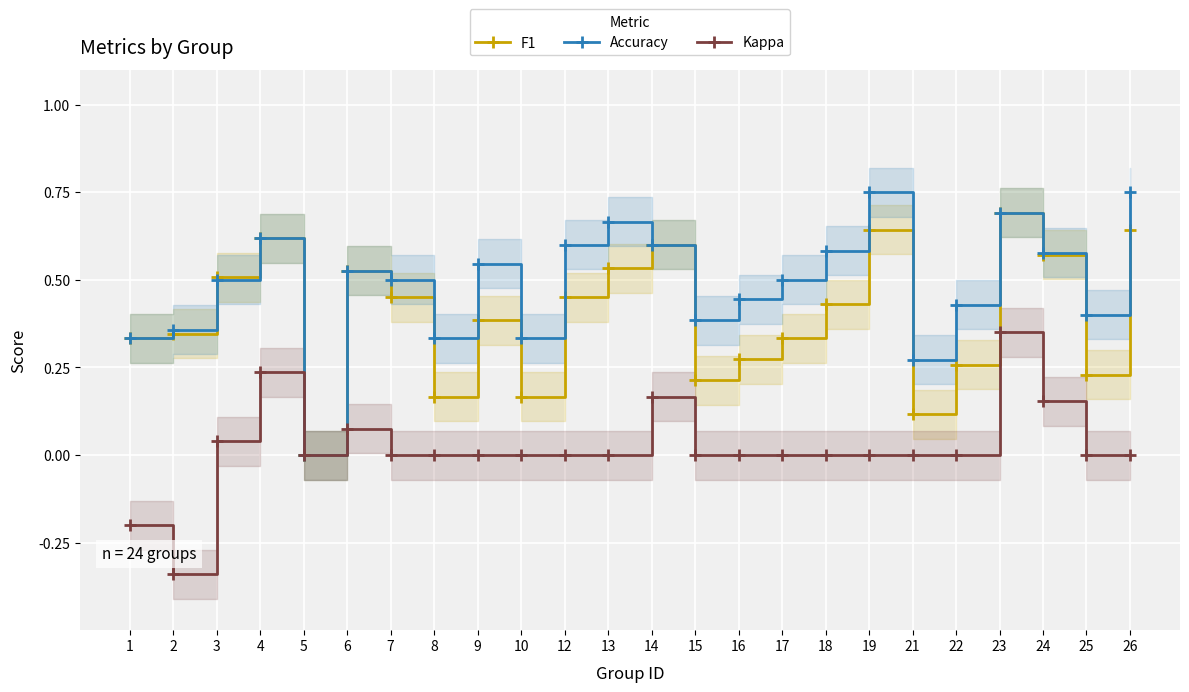

At which category does Kappa reach its first local peak?

4